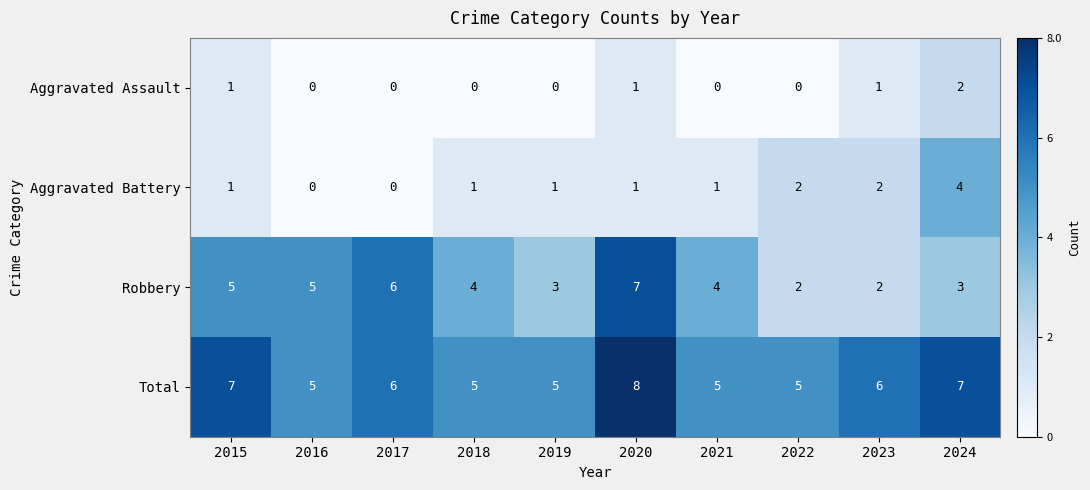

Count the Robbery values in the range 3 to 5.

6